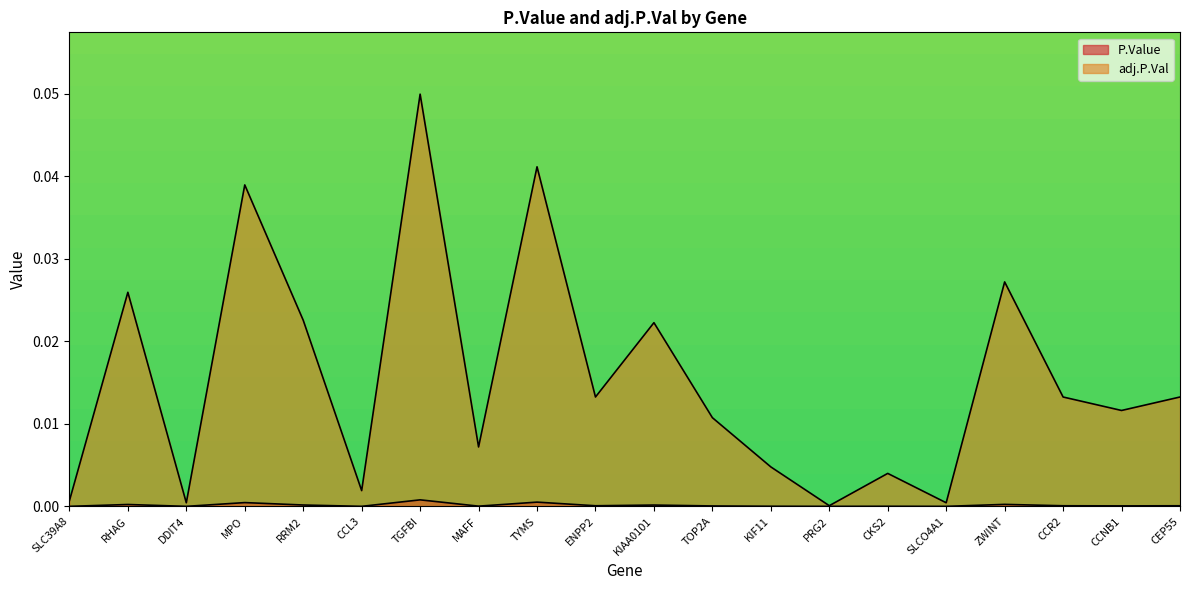

List the series in order of their peak value, lowest first.

P.Value, adj.P.Val